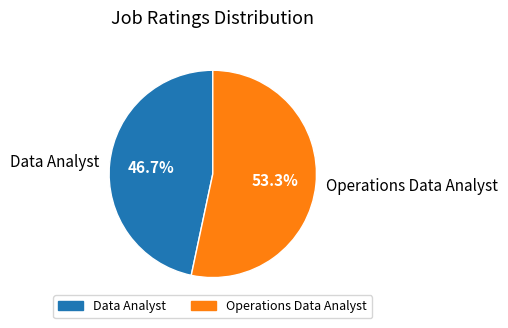

What percentage do Operations Data Analyst and Data Analyst together represent?

100.0%